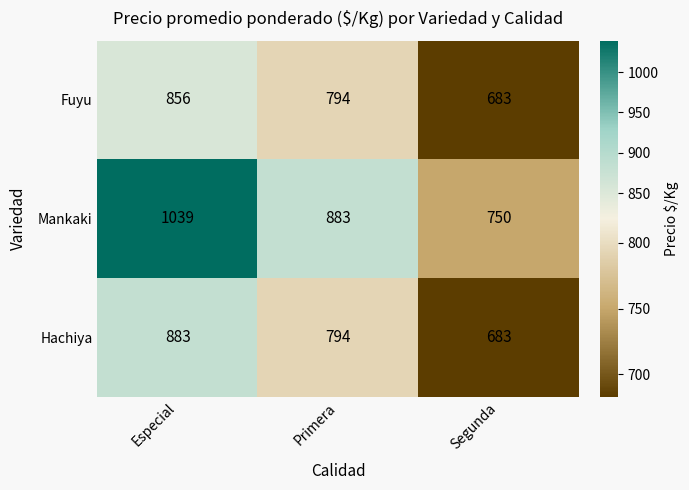

How many data points in Mankaki are less than 883?

1